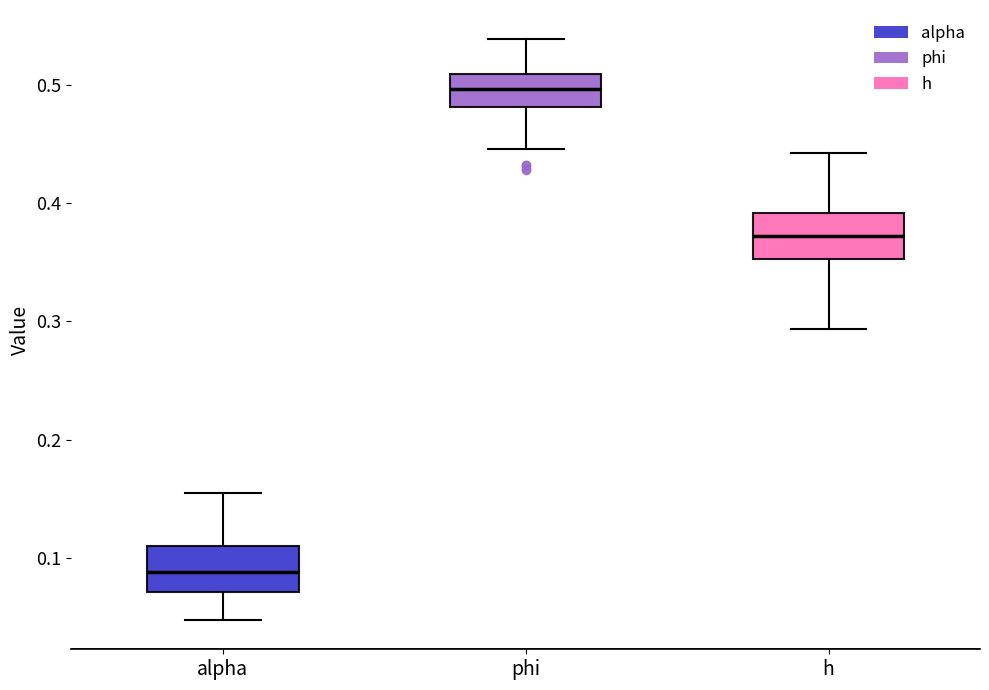

Where does the upper whisker of the box for alpha end on the y-axis? The values are not printed on the chart, so give them approximately, as read against the axis.

0.16